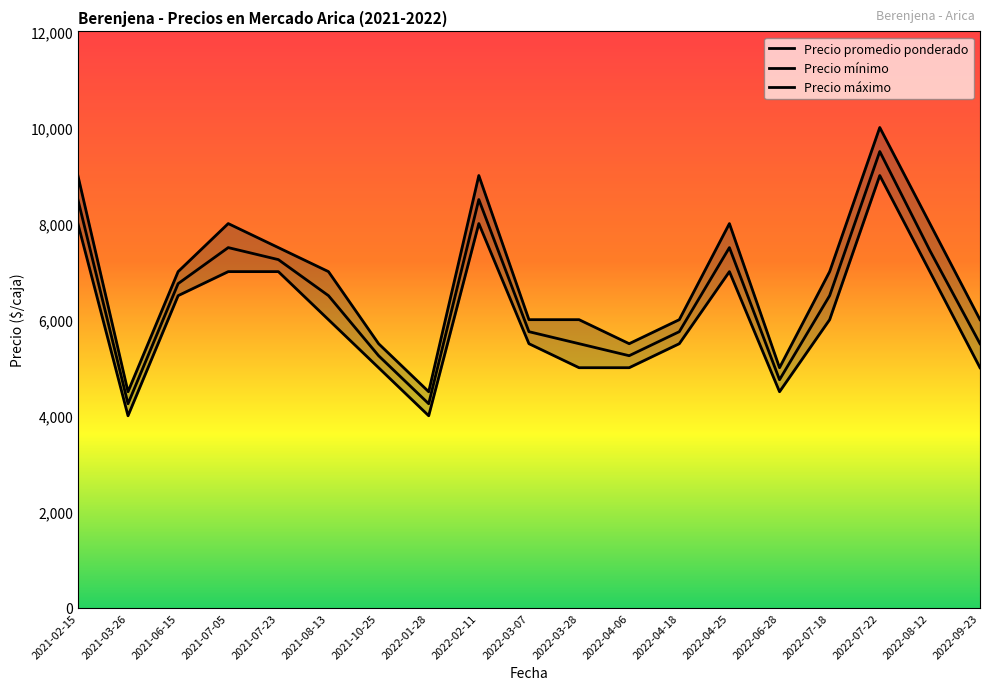

True or false: Precio mínimo has a value of 1751 at 2021-08-13.

False